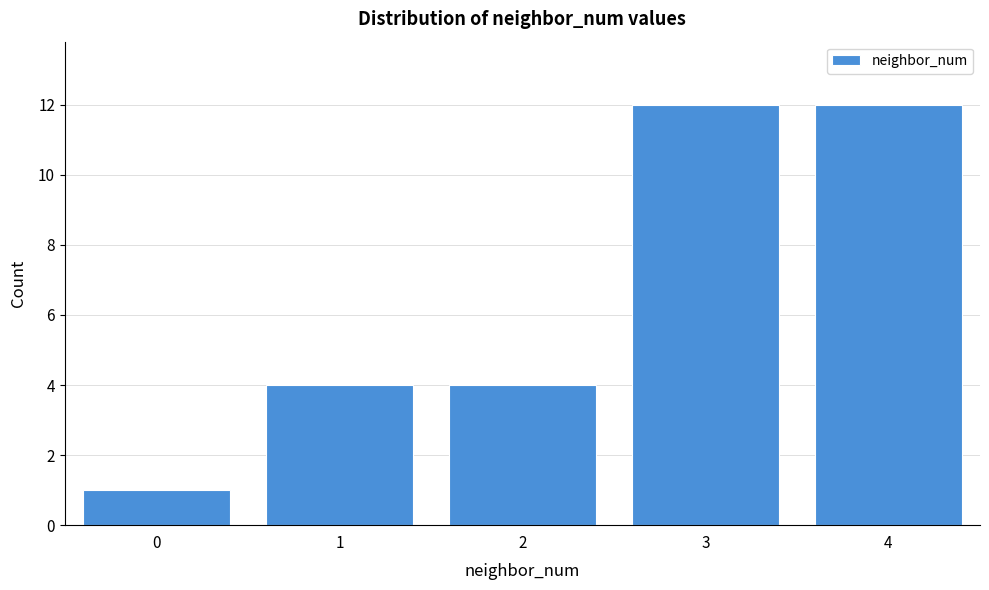

Reading left to right, transcribe all the data shown in this chart.

0=1	1=4	2=4	3=12	4=12